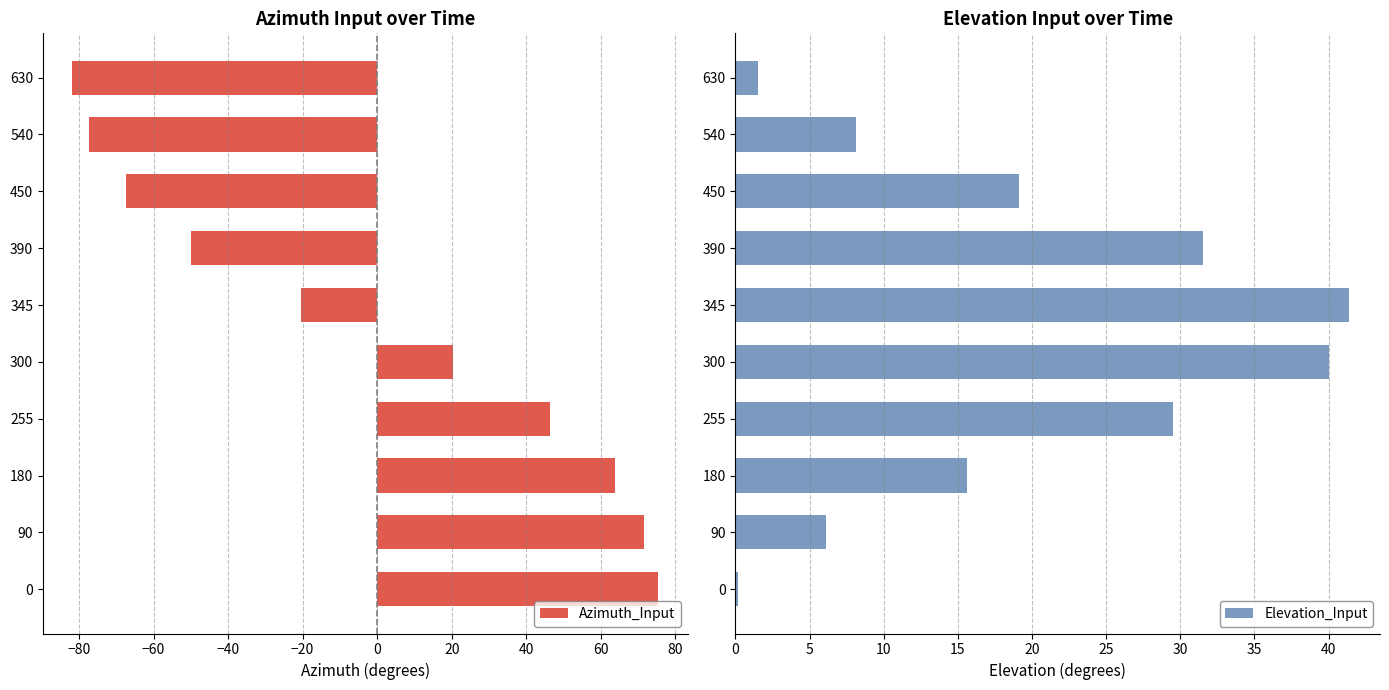

The value of Azimuth_Input at 90 is 71.7. True or false?

True